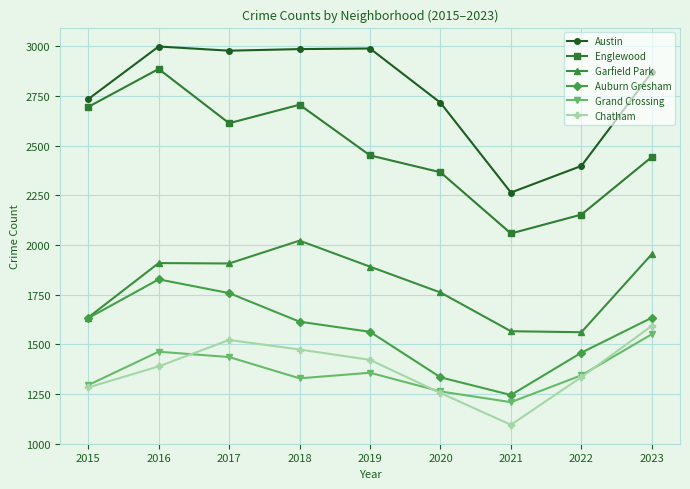

What is the minimum value for Garfield Park?

1561